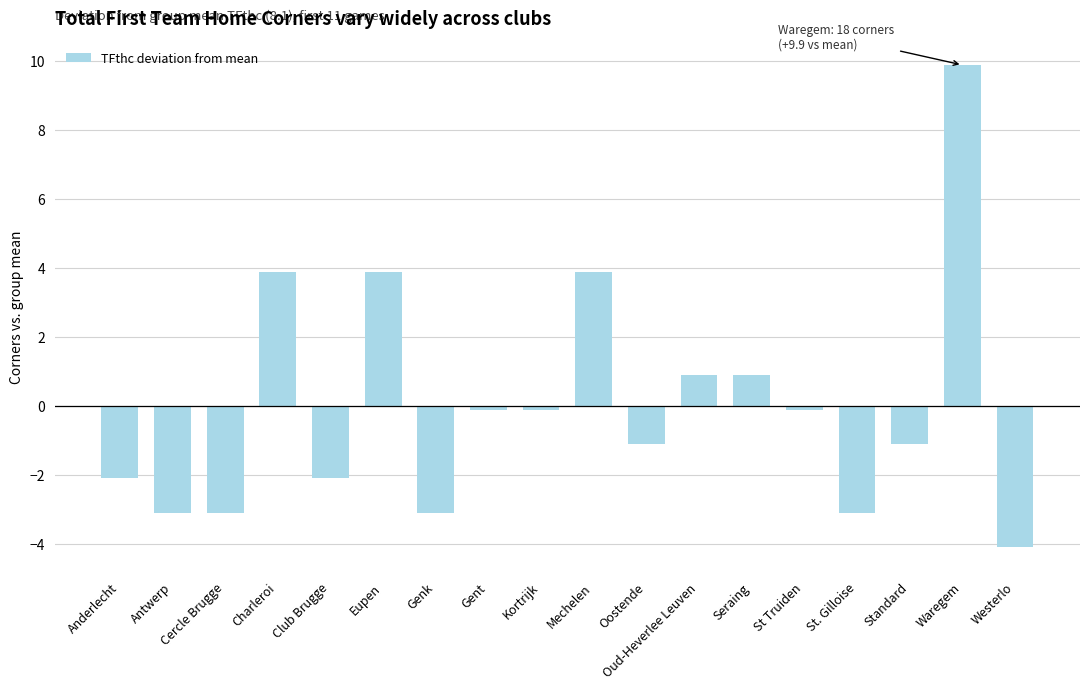

What is the smallest value displayed?

-4.1